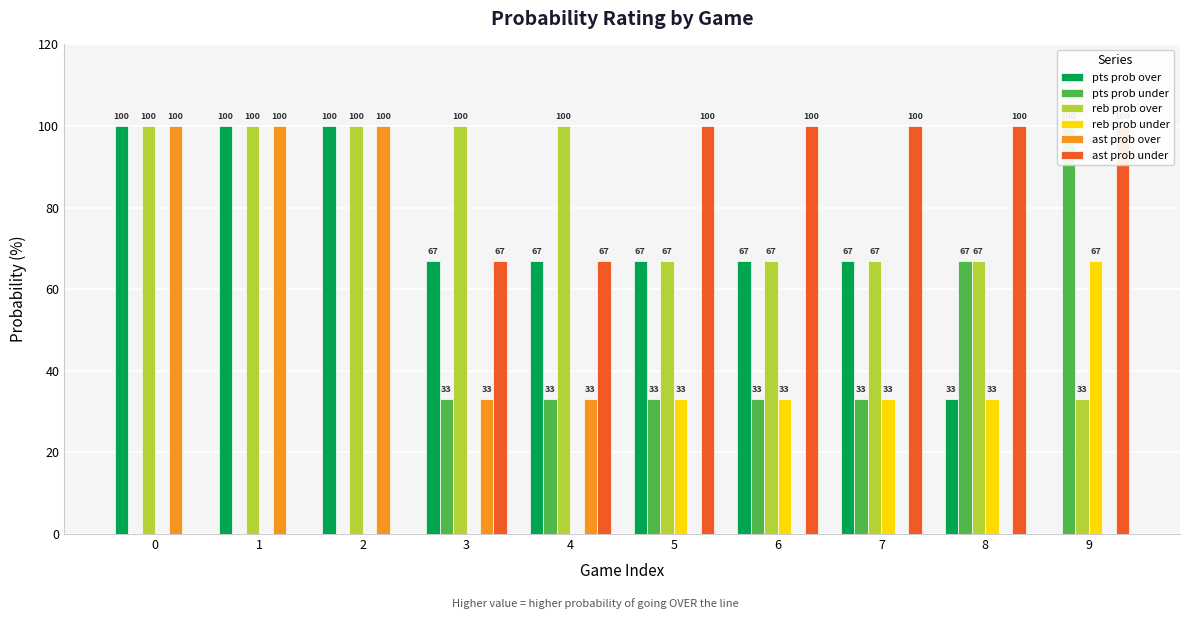

At which label is ast prob under closest to 50?

3